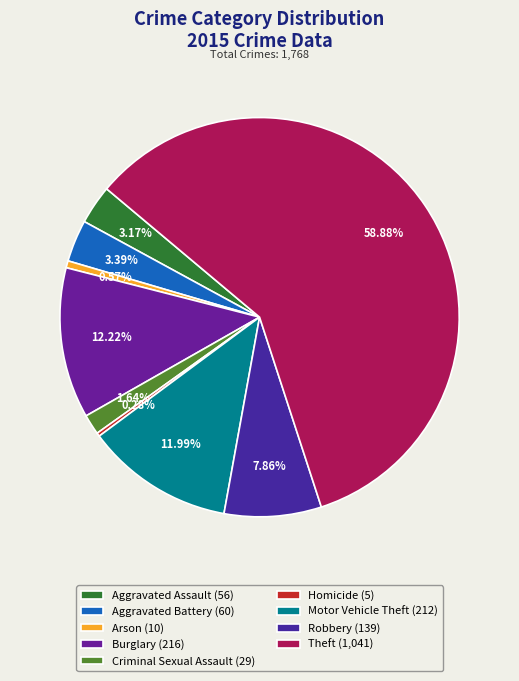

Count the number of slices in the pie.

9